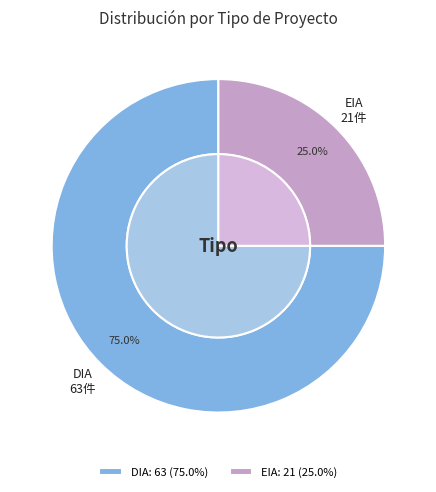

What percentage is the DIA slice, to the nearest percent?

75%